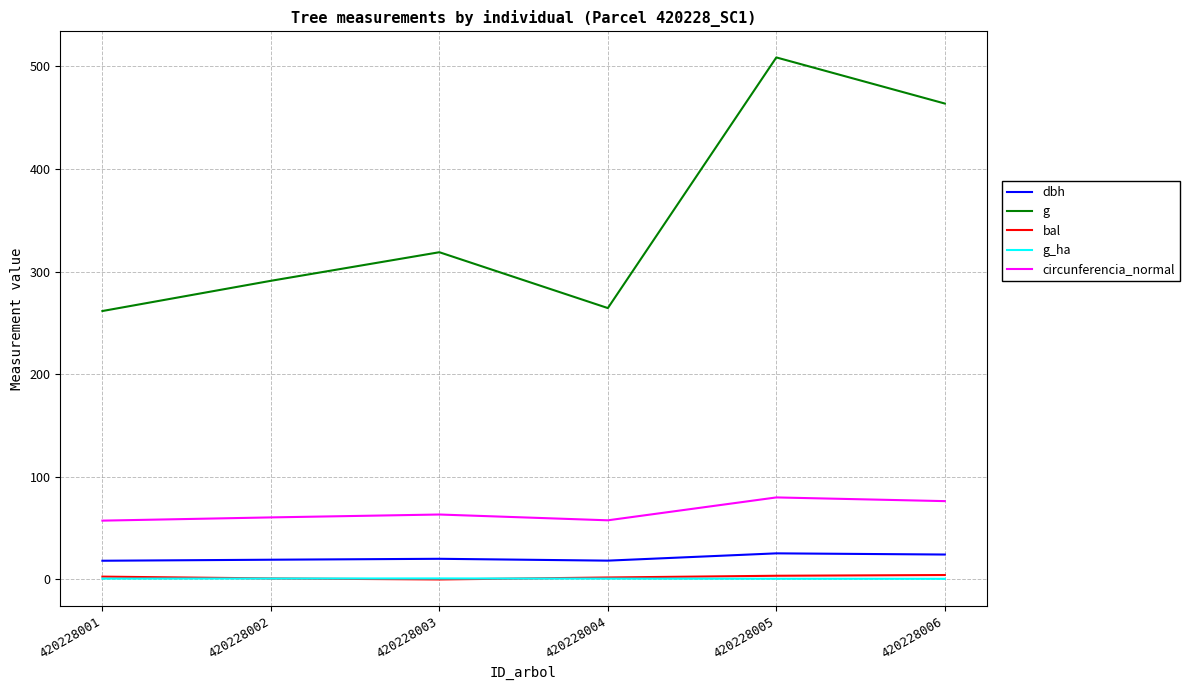

The value of g at 420228001 is 261.6. True or false?

True